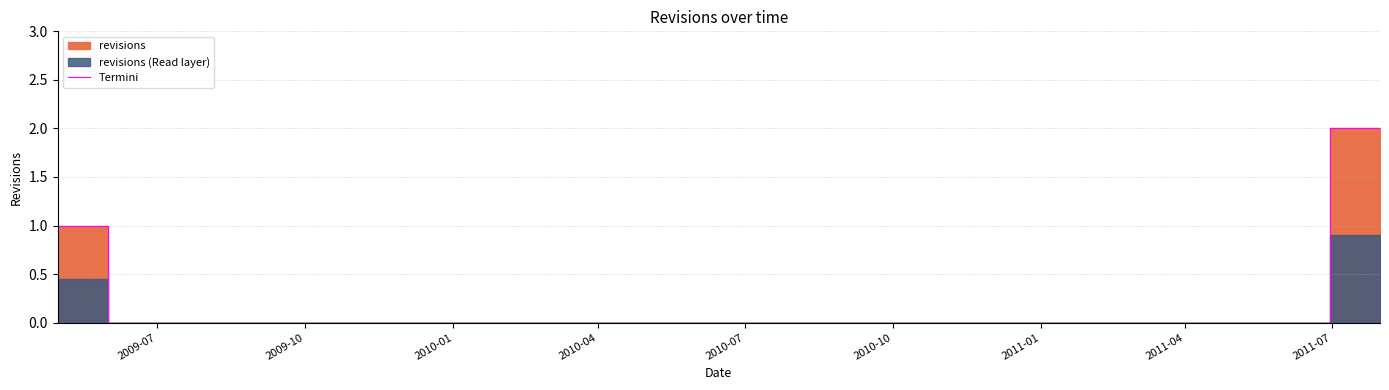

How many lines are shown in the chart?

1